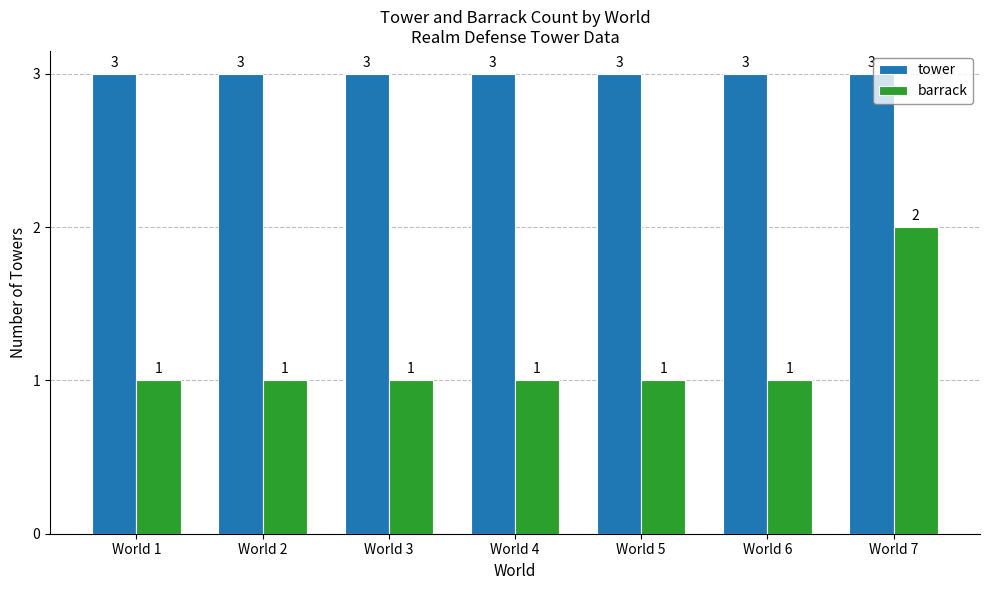

List the series in order of their overall mean, lowest first.

barrack, tower